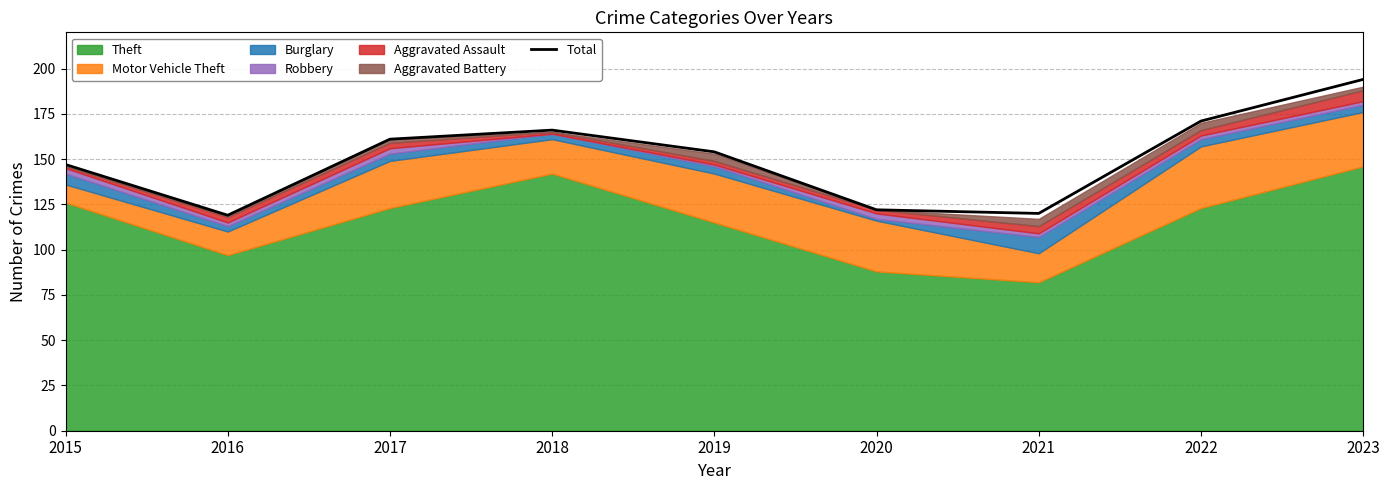

How many lines are shown in the chart?

1